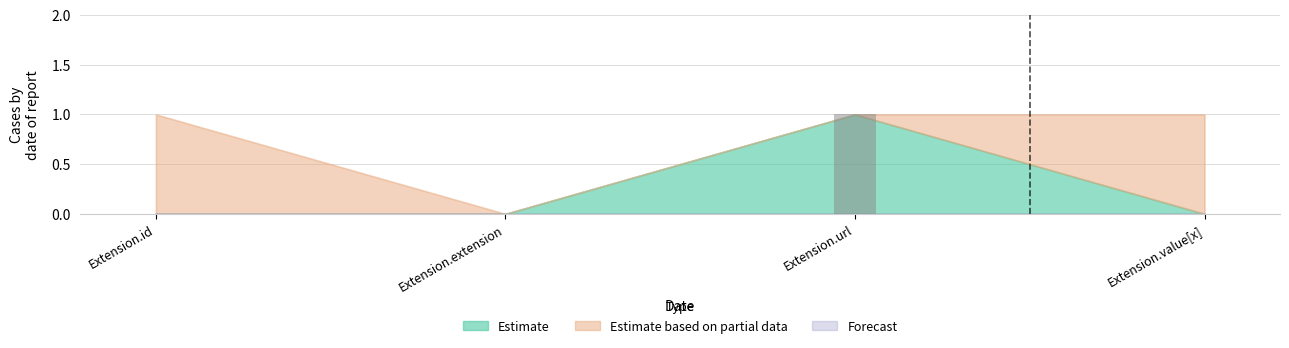

At which category does the chart reach its peak across all series?

Extension.url